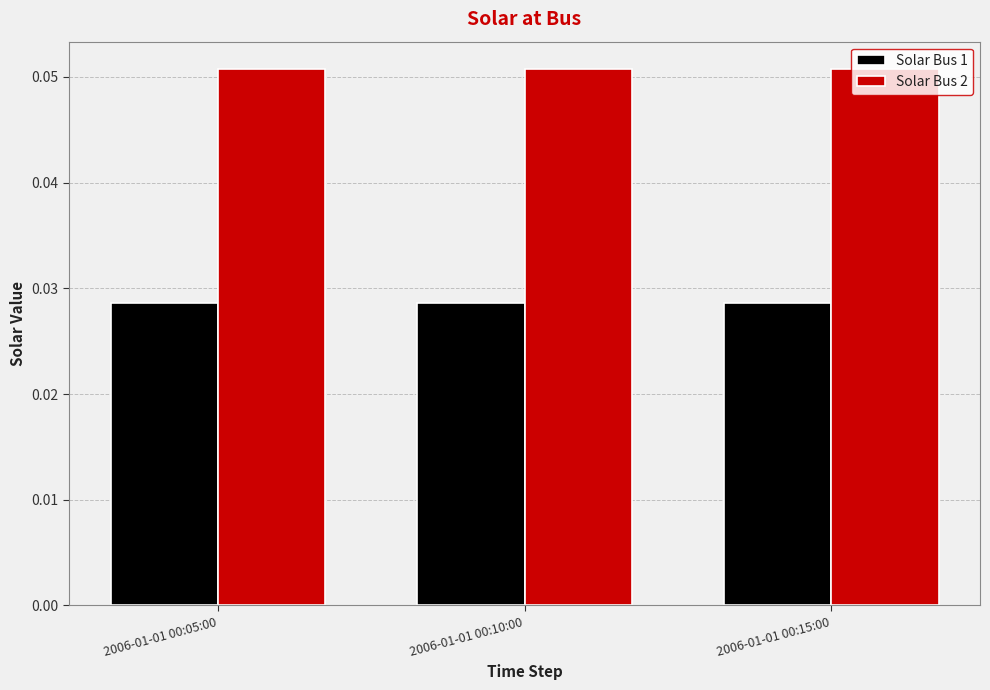

List the series in order of their overall mean, lowest first.

Solar Bus 1, Solar Bus 2